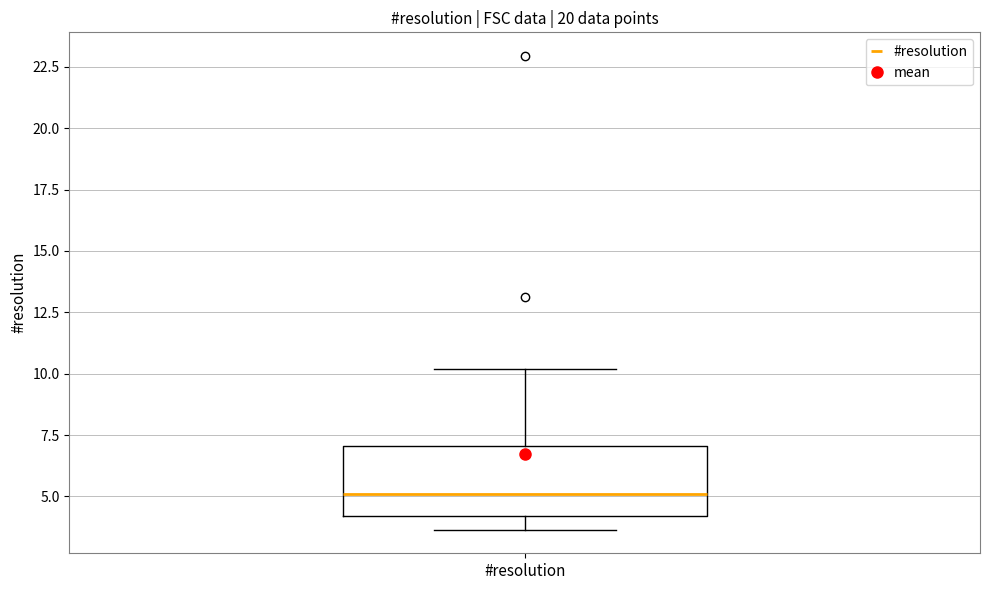

Where does the upper whisker of the box for #resolution end on the y-axis? The values are not printed on the chart, so give them approximately, as read against the axis.

10.0